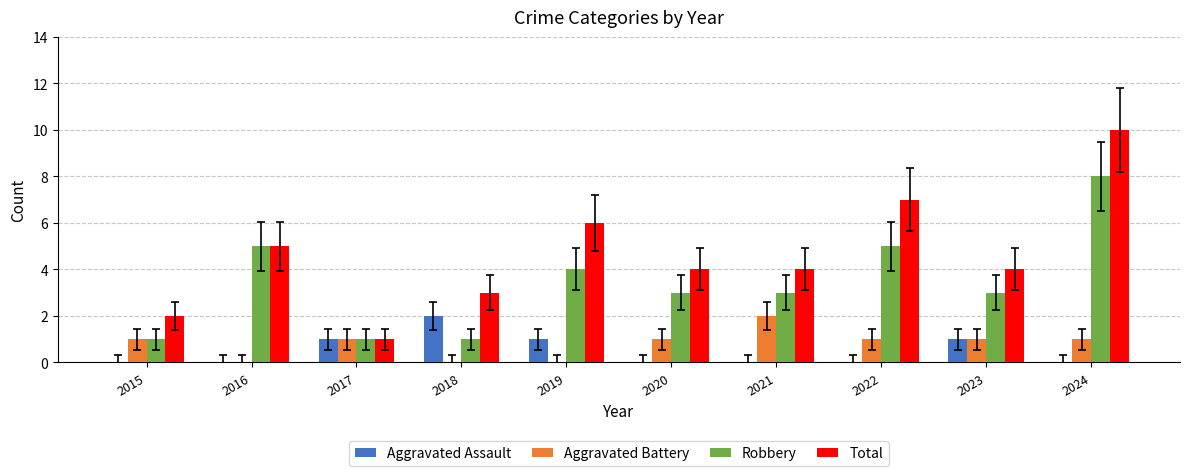

Which series changed the most between 2015 and 2019?

Total